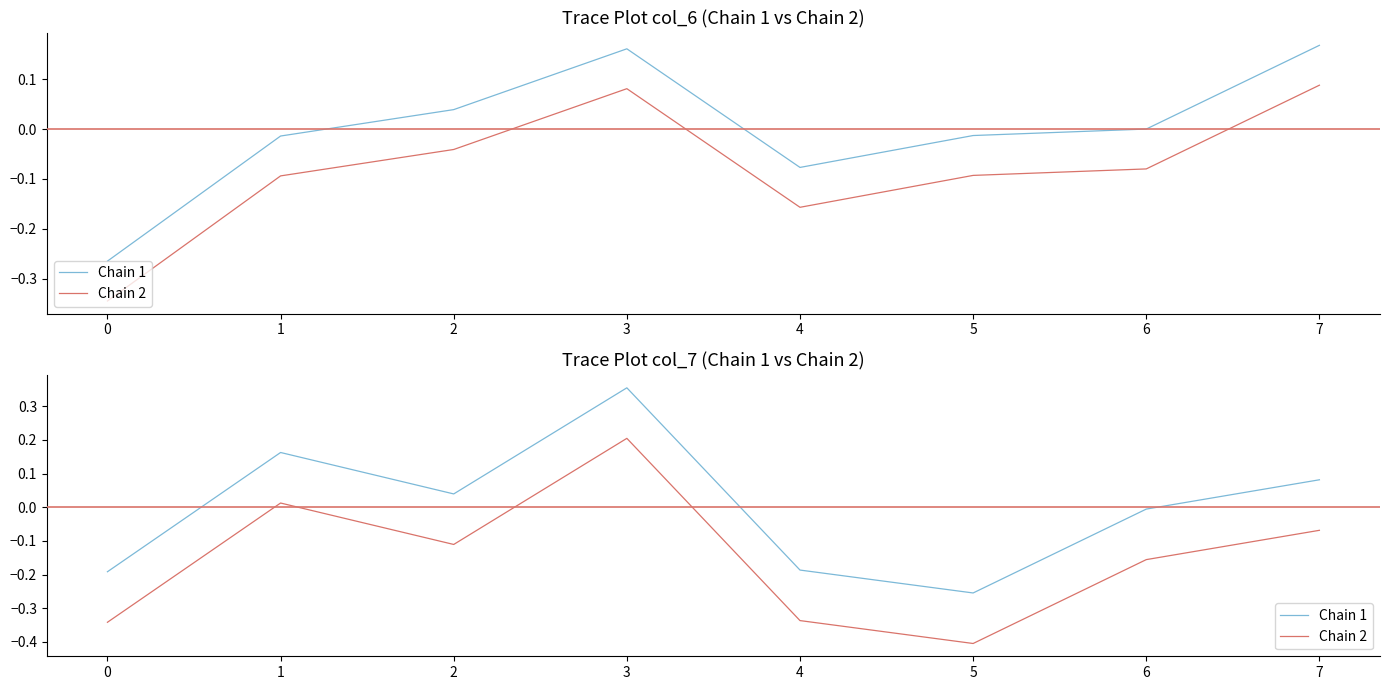

How many data points in Chain 2 are above 0?

2